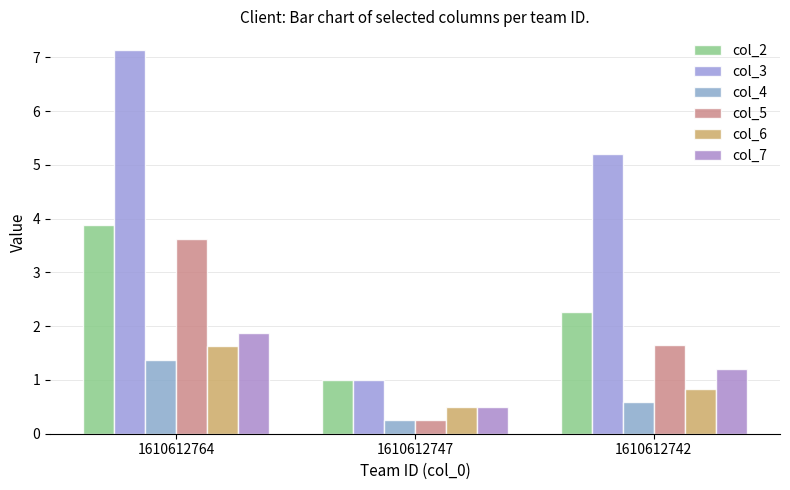

What is the highest value of the col_5 series?

3.6